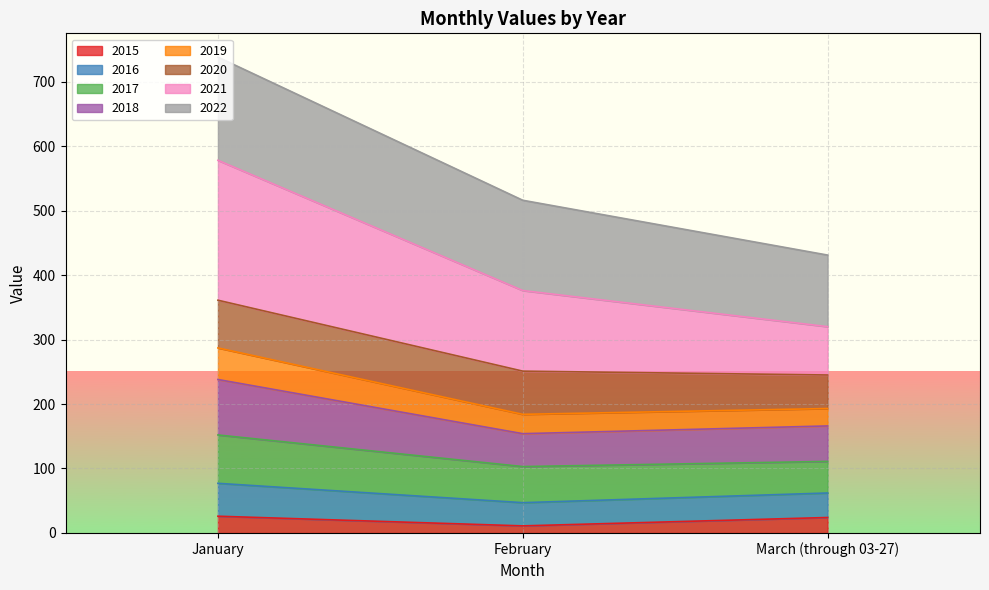

At which category is the sum across all series the highest?

January